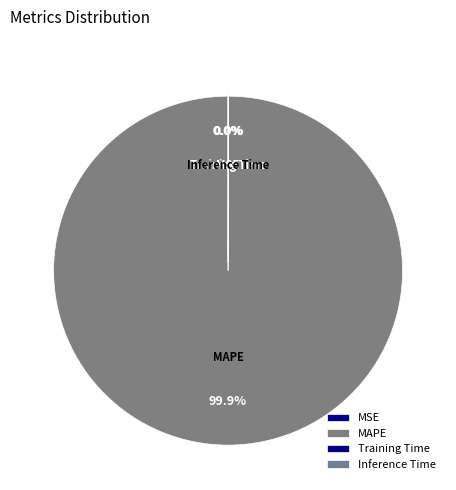

Is MAPE the majority of the pie?

Yes